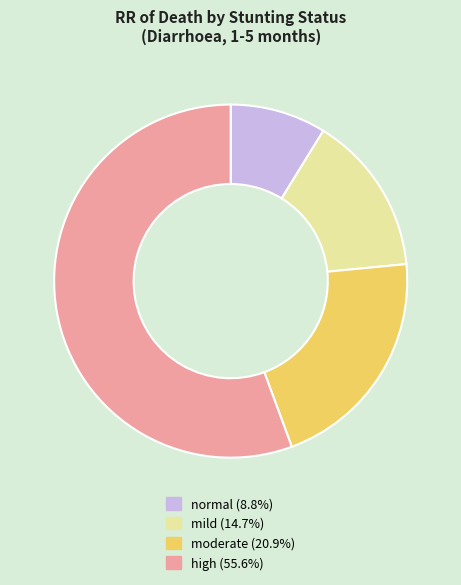

Which category accounts for the majority?

high